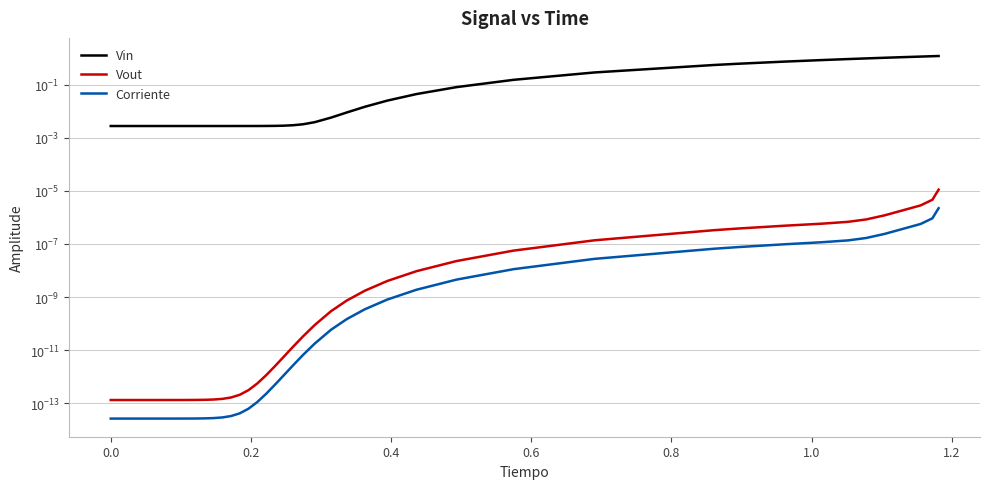

True or false: Vin and Vout intersect in this chart.

False